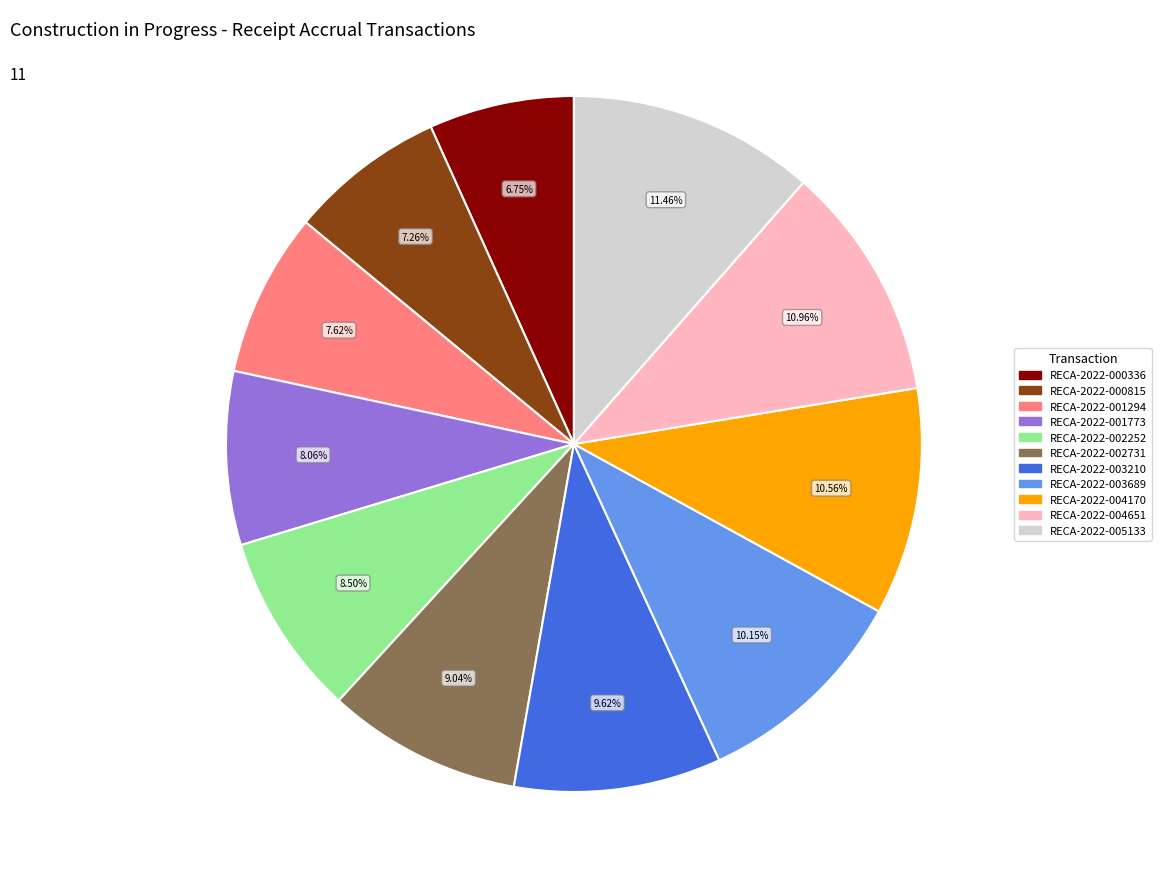

To the nearest percent, what is the average slice percentage?

9%